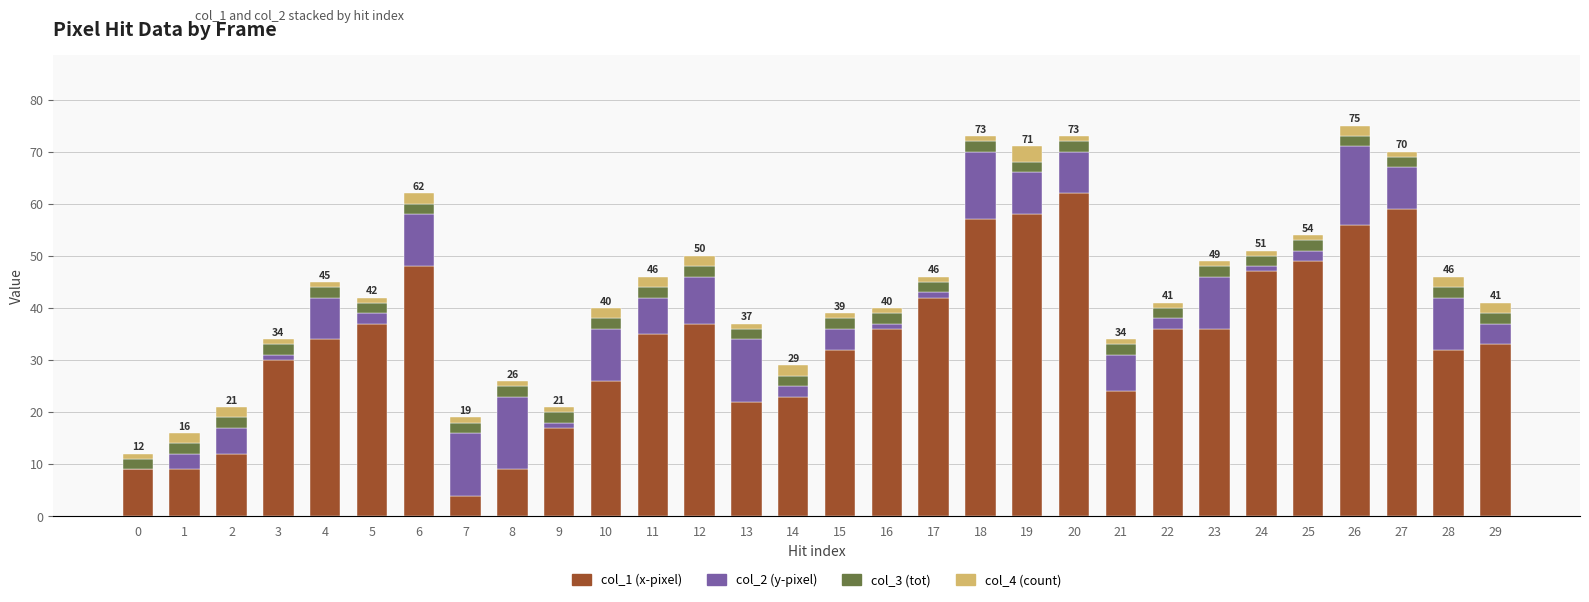

The col_1 (x-pixel) series shows 22 at 13. True or false?

True